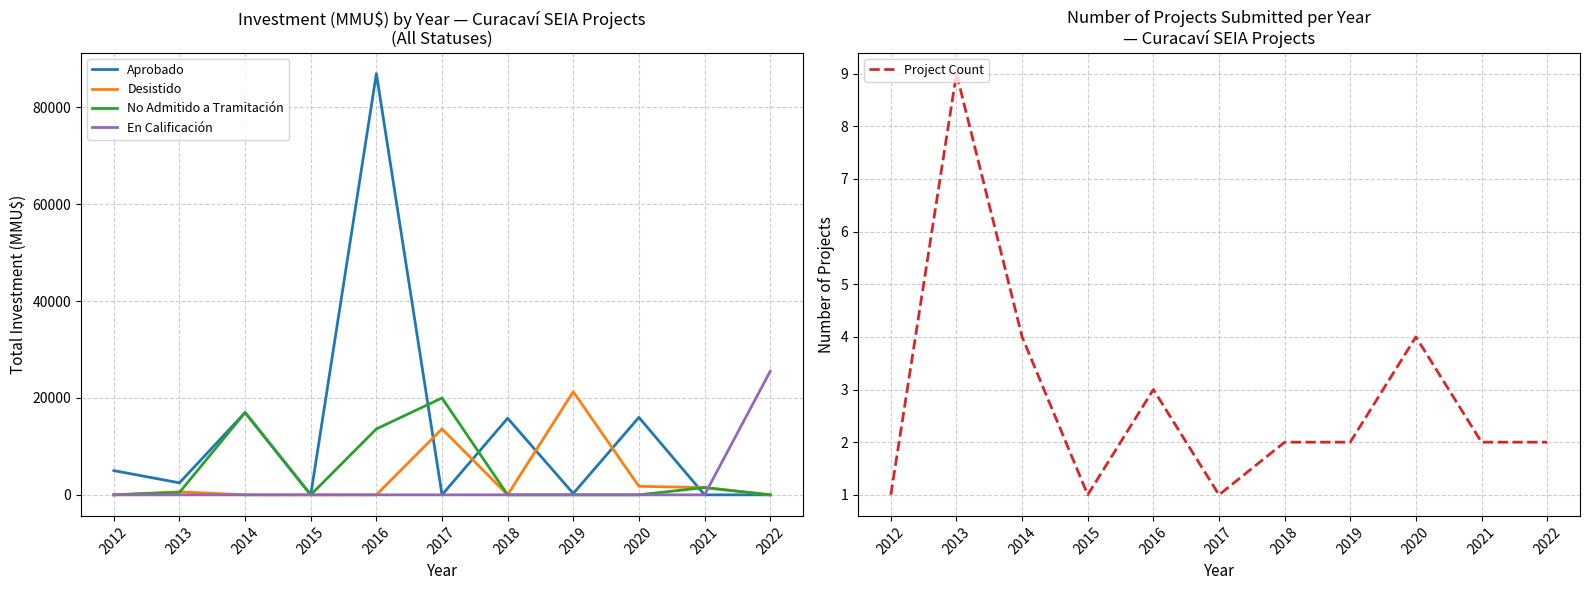

The Project Count series shows 4 at 2020. True or false?

True